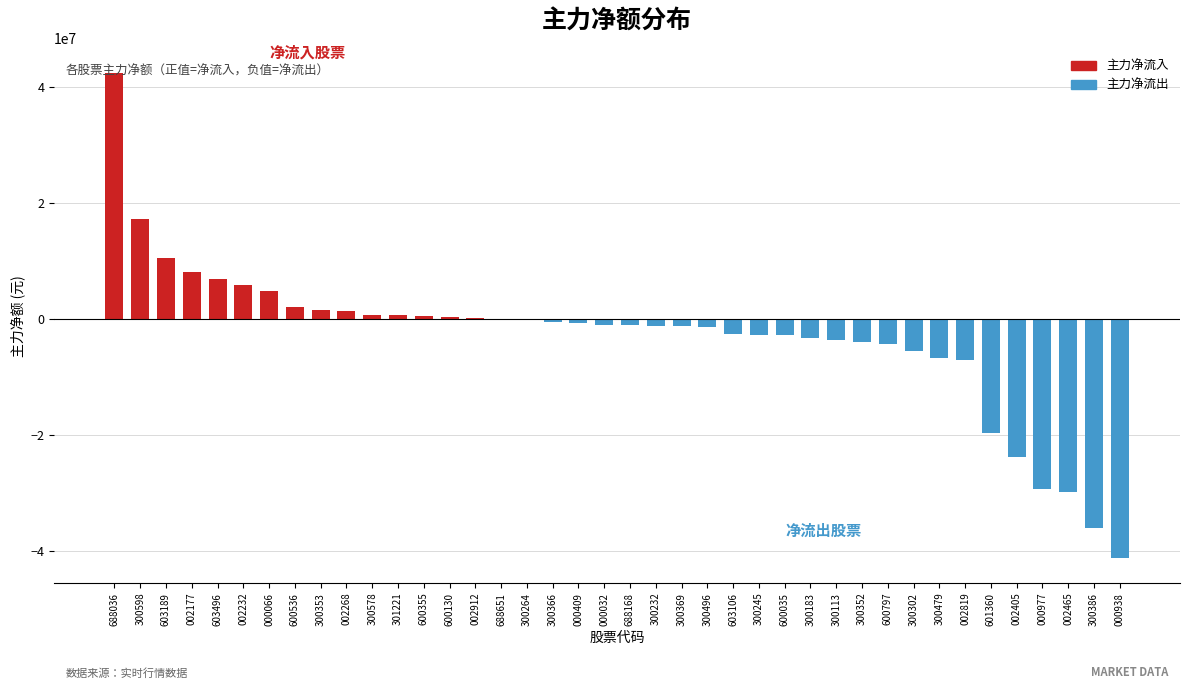

What is the sum of all values?

-126300614